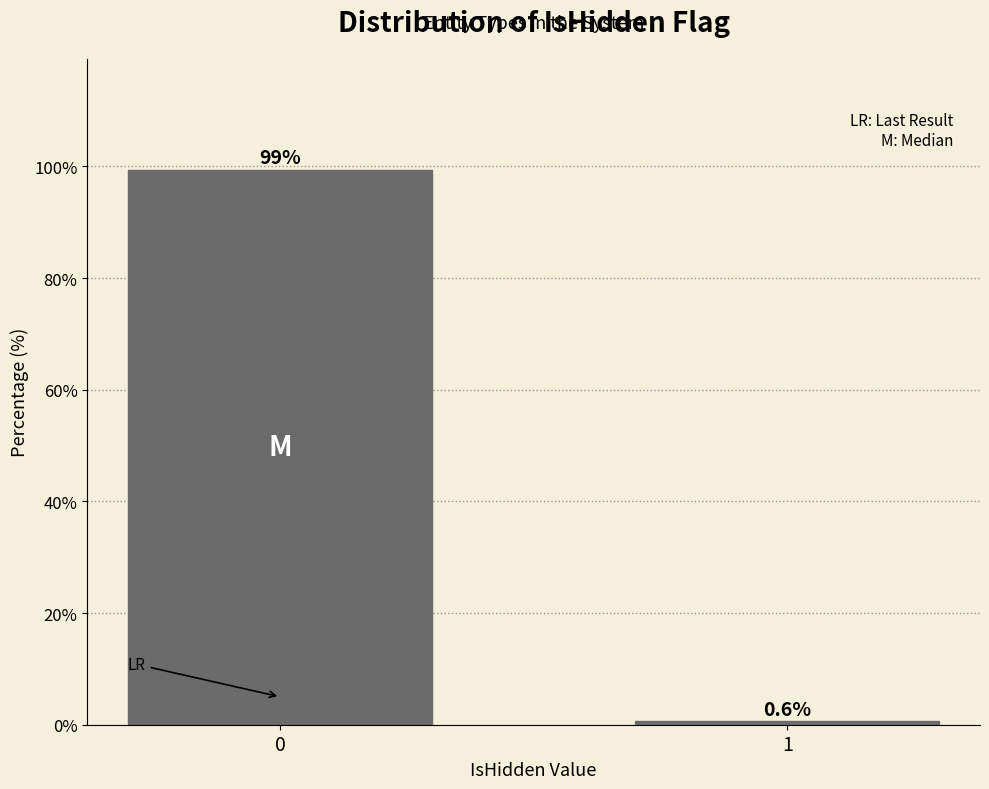

Reading right to left, transcribe all the data shown in this chart.

0.6	99.4